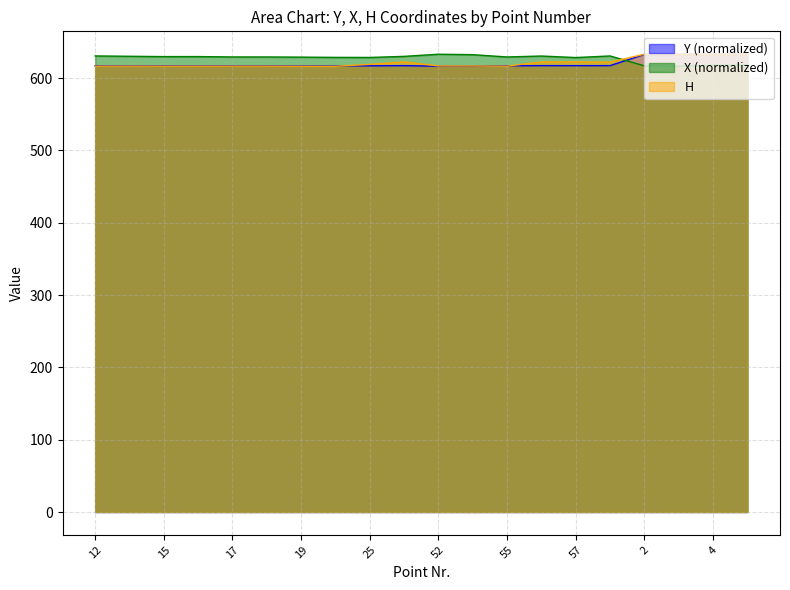

What is the difference between the second highest and second lowest values in the Y series?

16.5